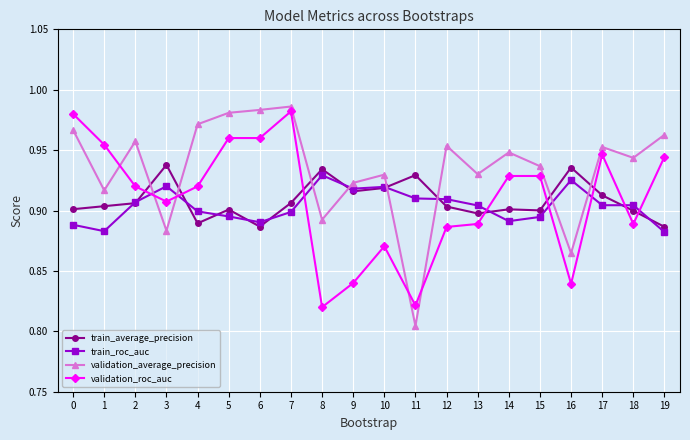

Is this an area chart (filled region under the line)?

No